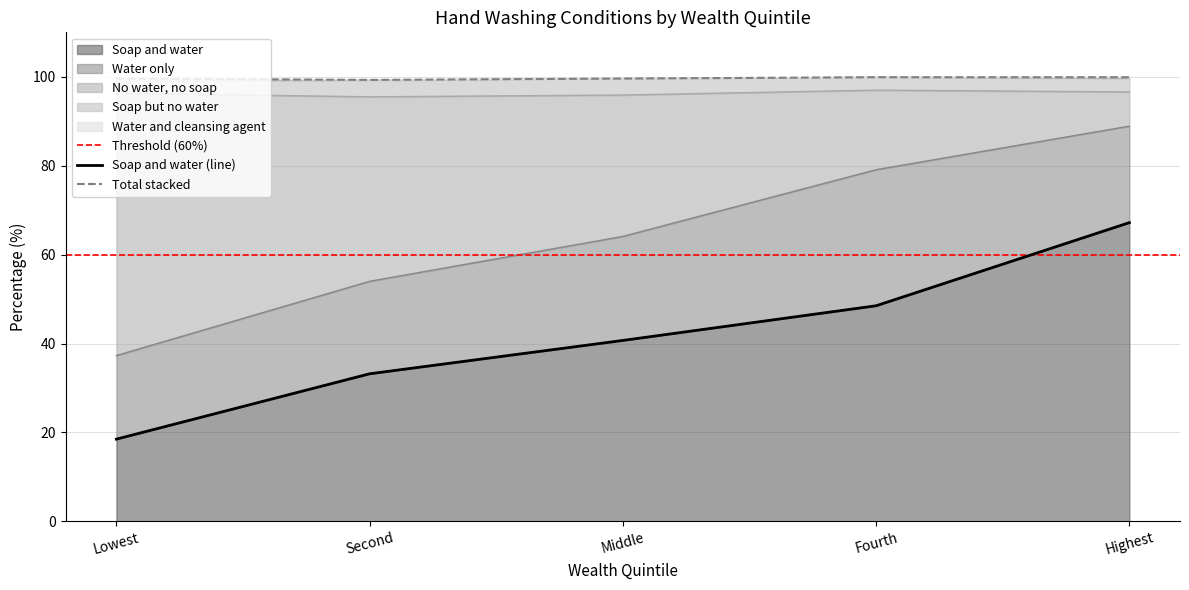

True or false: Soap and water and No water, no soap intersect in this chart.

True